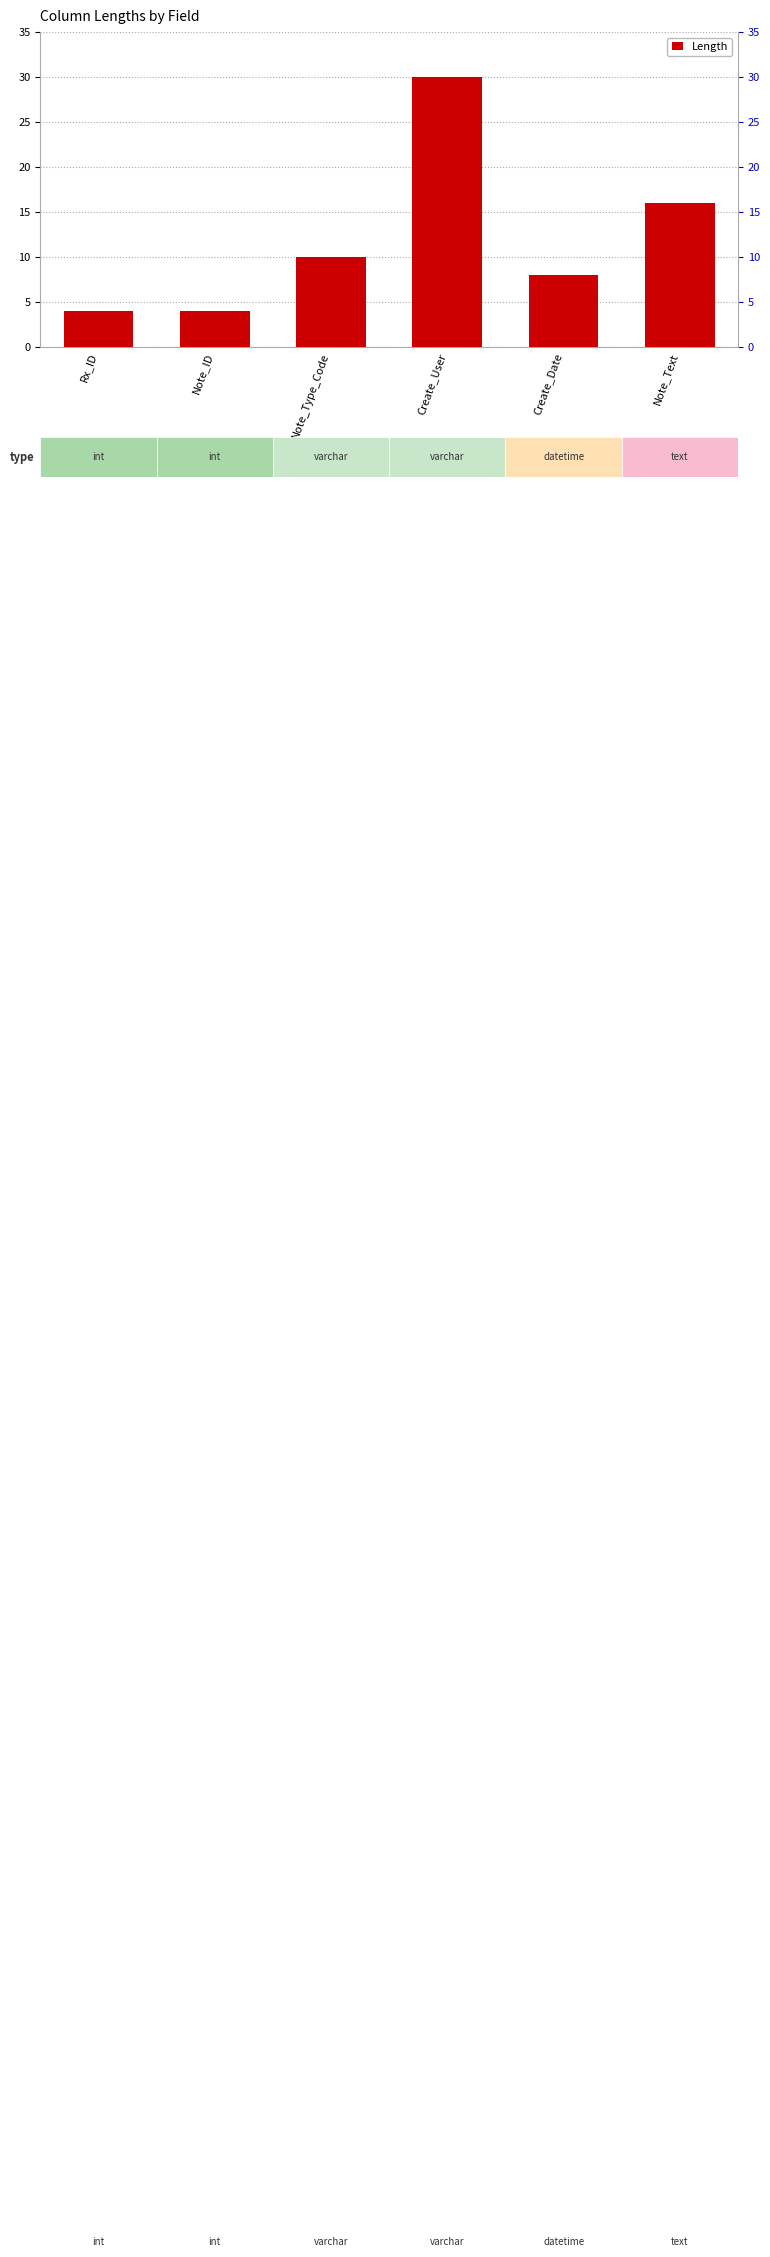

Read the value at Note_Text, to the nearest 5.

15